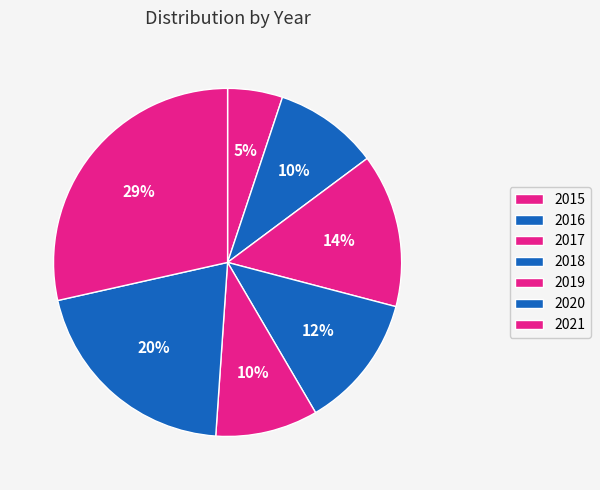

Is 2020 the majority of the pie?

No